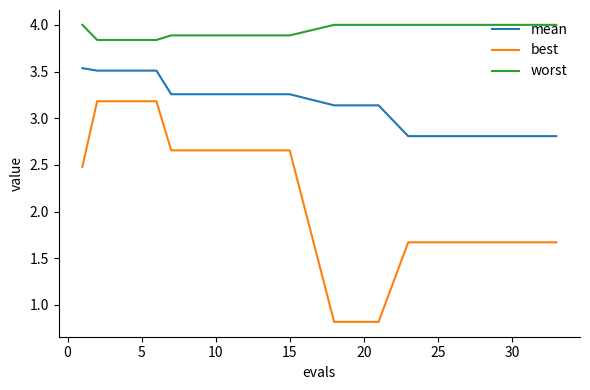

What is the difference between the maximum and minimum values in the best series?

2.4